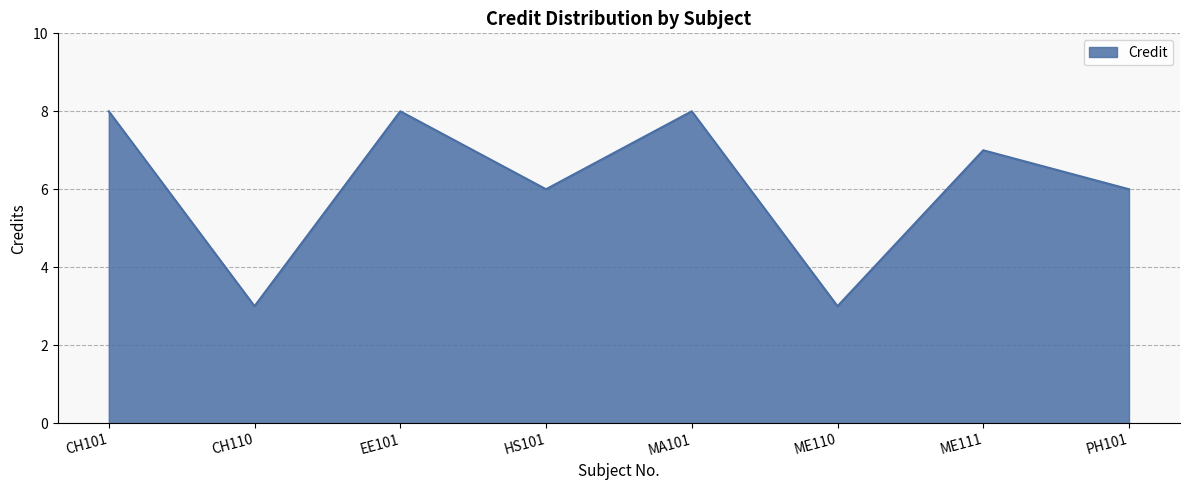

Approximately how many times larger is the value at ME111 compared to CH110?

2.3